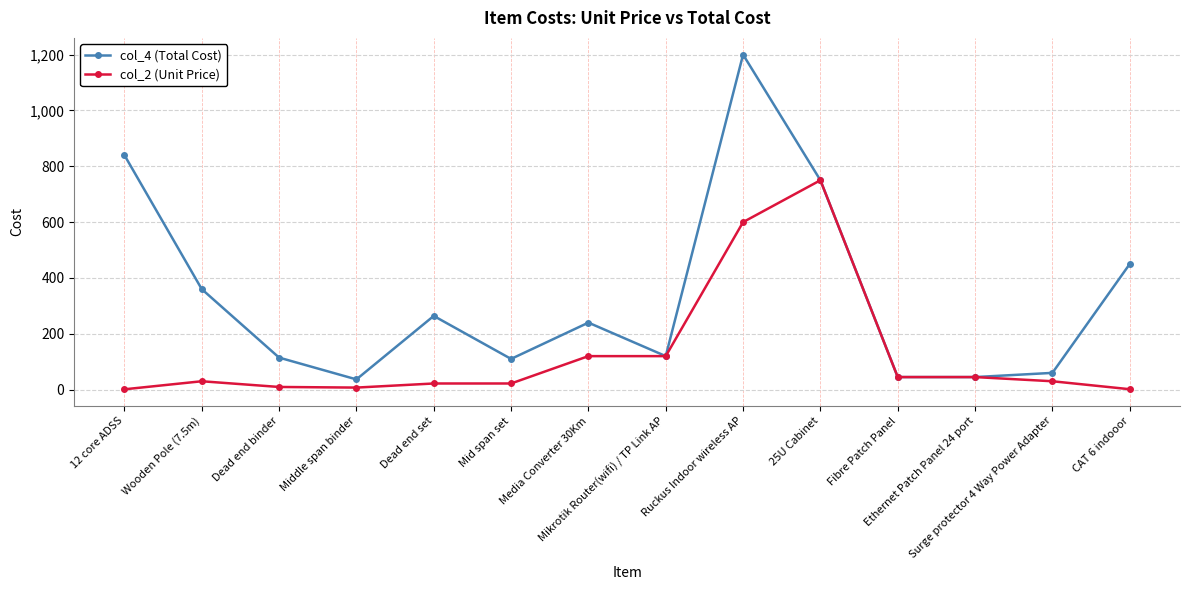

What is the sum of all col_2 (Unit Price) values?

1803.6